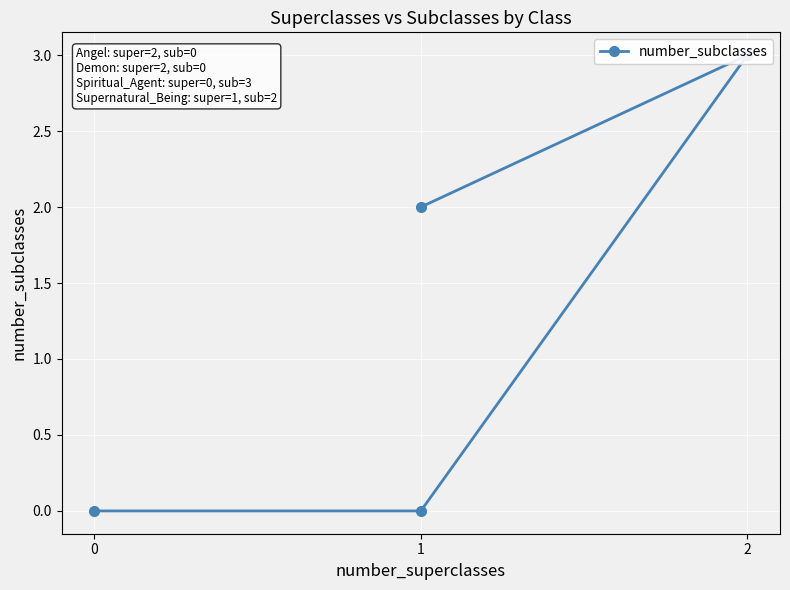

True or false: the data shows 3 at 2.

True